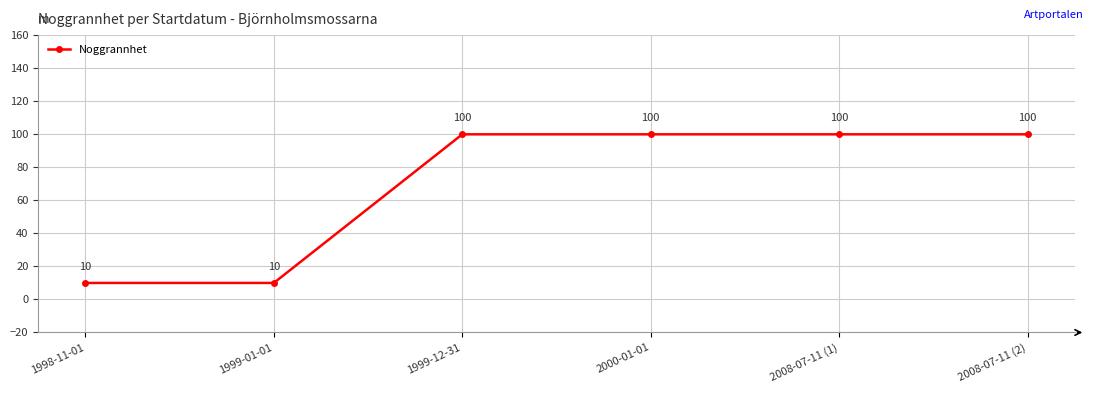

Approximately how many times larger is the value at 2008-07-11 (2) compared to 1999-12-31?

1.0